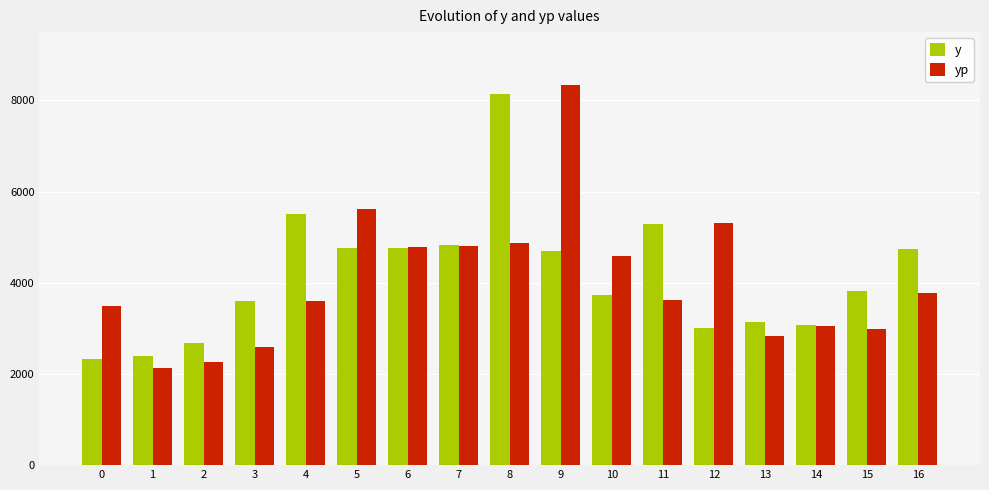

Rank the series at 0 from lowest to highest value.

y, yp